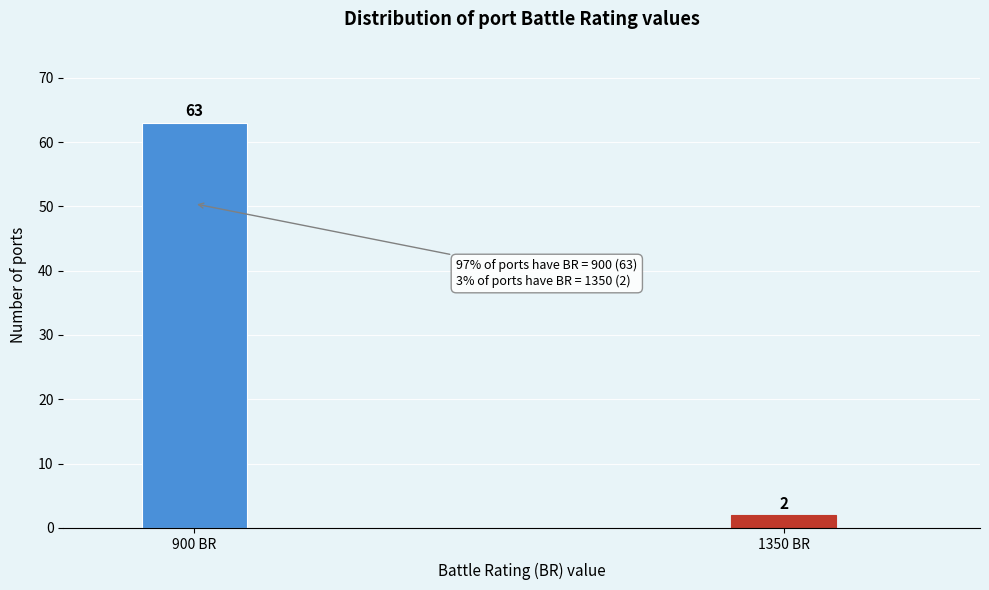

Reading left to right, what are all the values shown in this chart?

900 BR=63	1350 BR=2